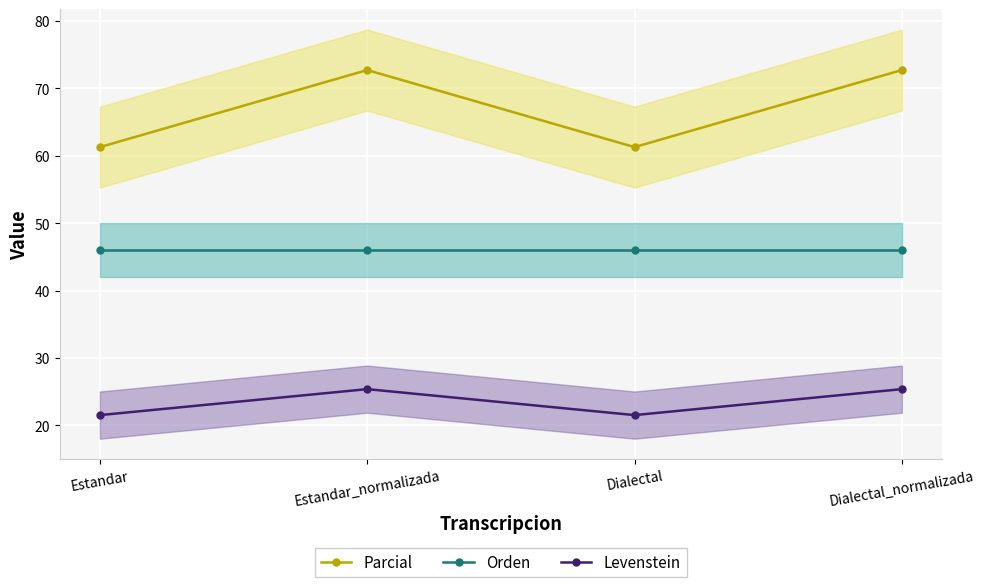

The value of Parcial at Dialectal is 17.2. True or false?

False